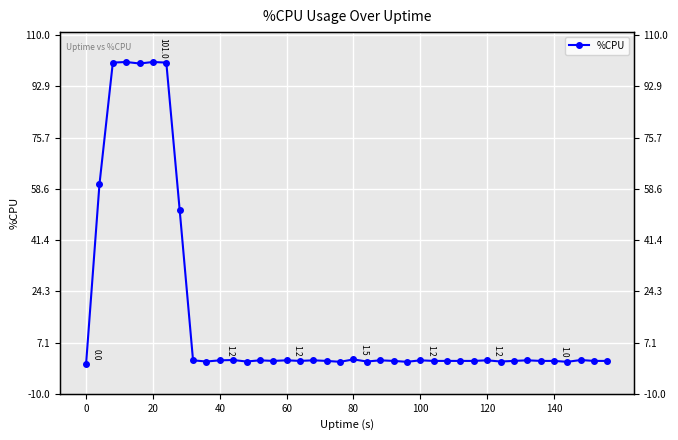

What is the maximum value shown in the chart?

101.0